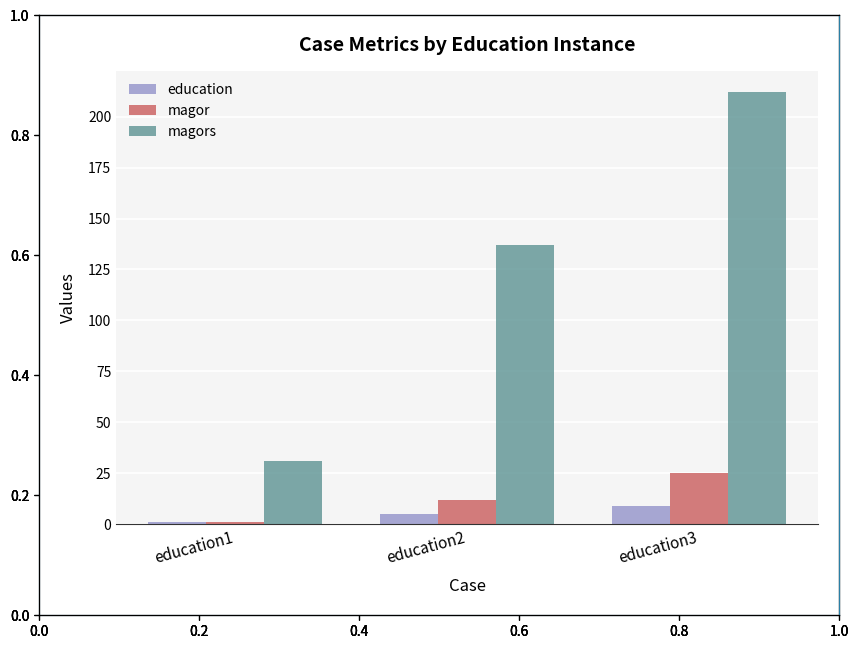

Between education1 and education3, which series saw the biggest shift?

magors